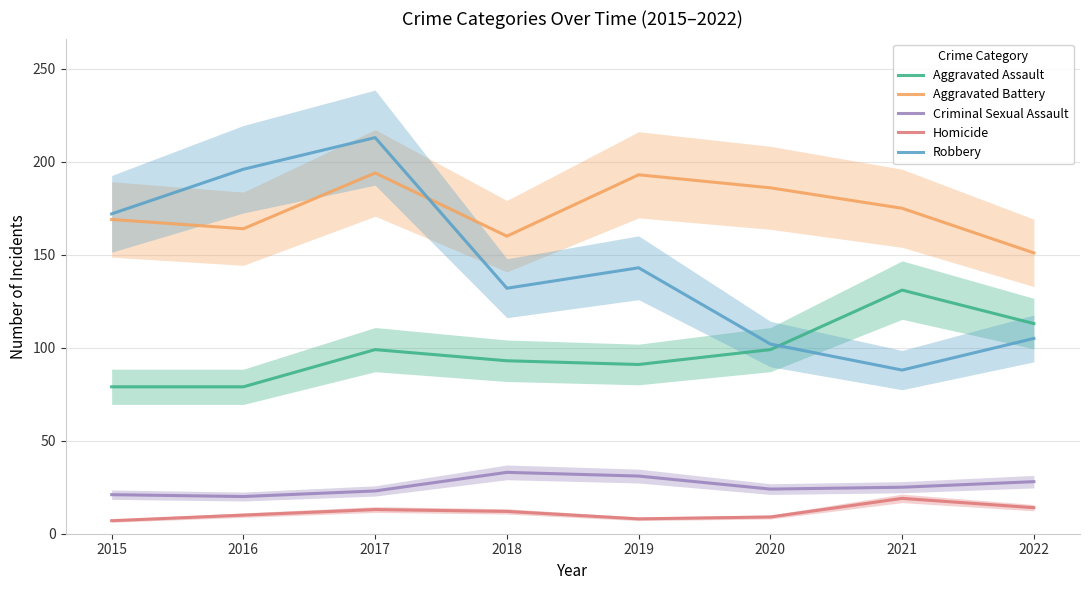

How many lines are shown in the chart?

5